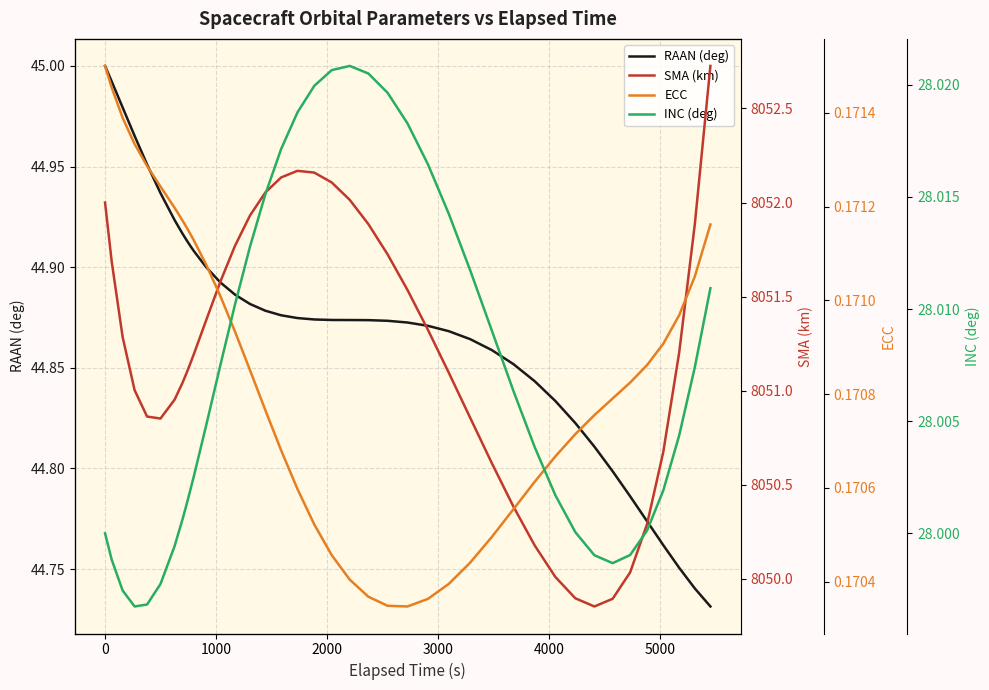

True or false: RAAN (deg) and INC (deg) cross at least once.

False